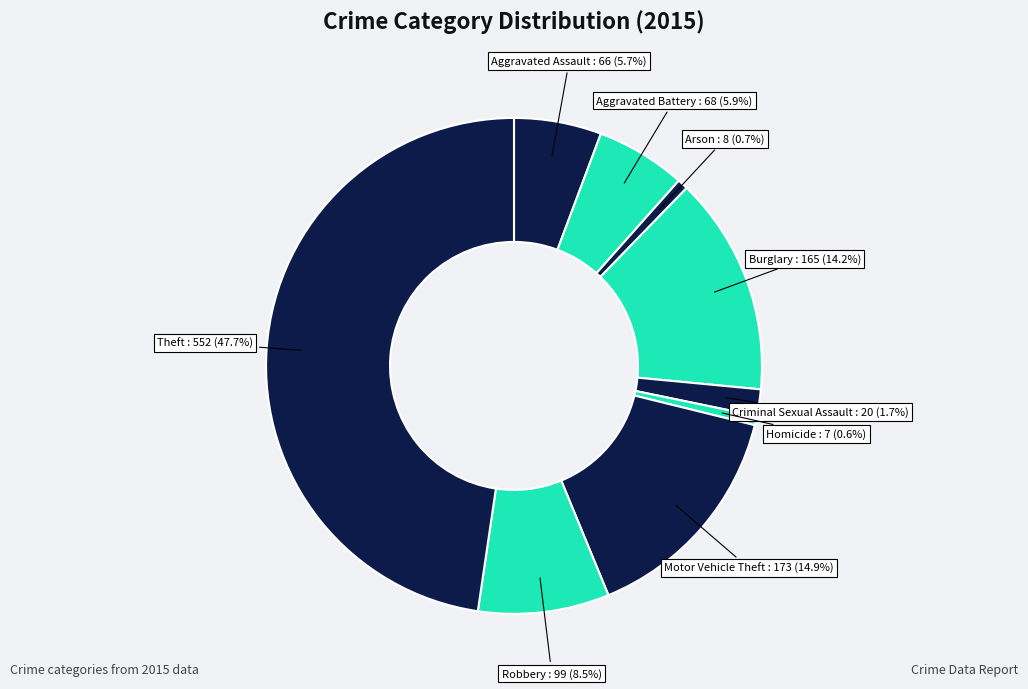

Which slice is the largest?

Theft